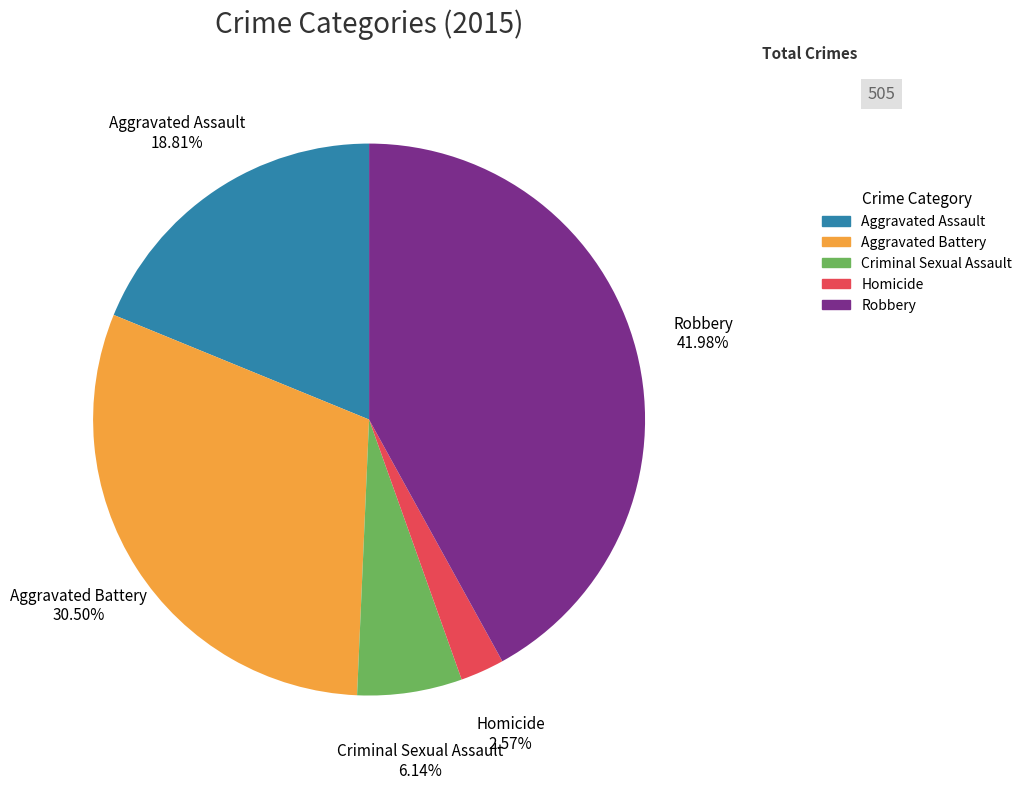

Rank the categories by value from highest to lowest.

Robbery, Aggravated Battery, Aggravated Assault, Criminal Sexual Assault, Homicide